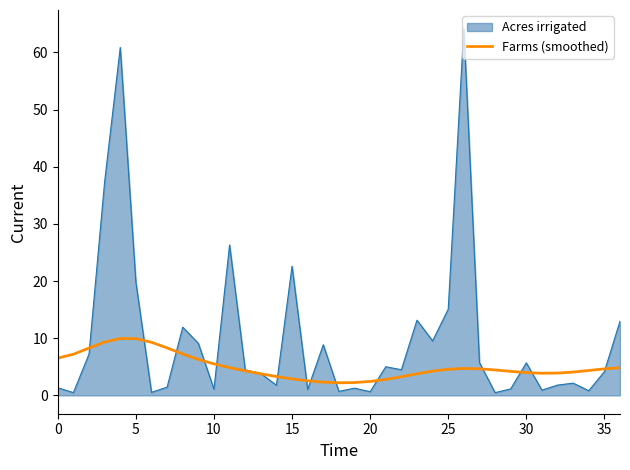

How many categories are shown in the chart?

37